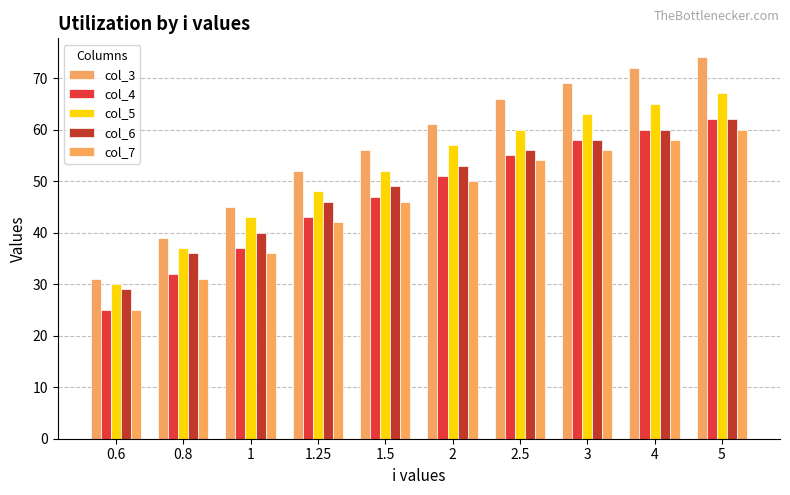

Reading left to right, transcribe all the data shown in this chart.

col_3: 0.6=31	0.8=39	1=45	1.25=52	1.5=56	2=61	2.5=66	3=69	4=72	5=74
col_4: 0.6=25	0.8=32	1=37	1.25=43	1.5=47	2=51	2.5=55	3=58	4=60	5=62
col_5: 0.6=30	0.8=37	1=43	1.25=48	1.5=52	2=57	2.5=60	3=63	4=65	5=67
col_6: 0.6=29	0.8=36	1=40	1.25=46	1.5=49	2=53	2.5=56	3=58	4=60	5=62
col_7: 0.6=25	0.8=31	1=36	1.25=42	1.5=46	2=50	2.5=54	3=56	4=58	5=60